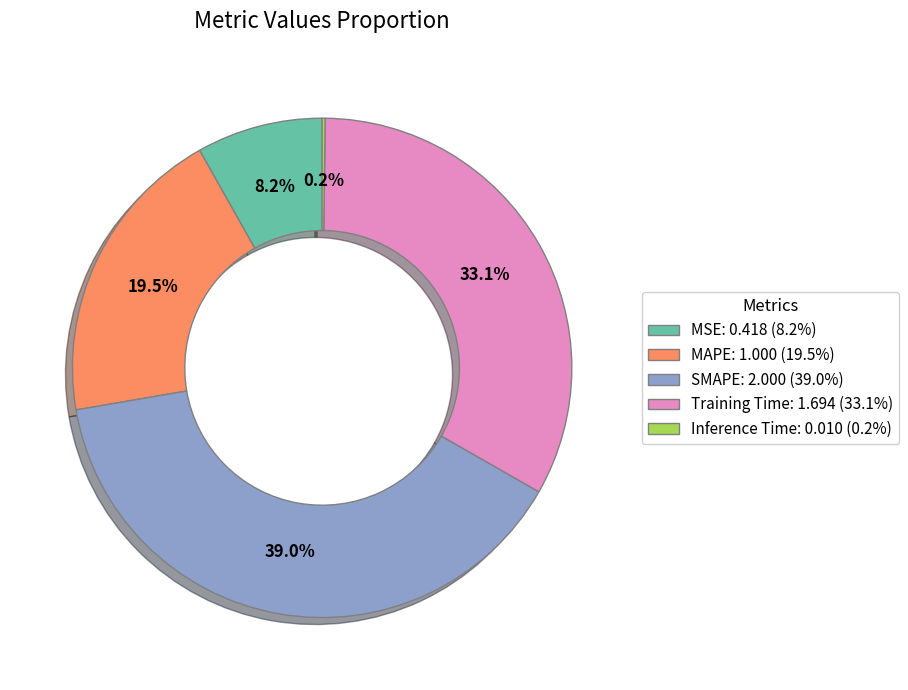

What is the ratio of the value at MAPE: 1.000 (19.5%) to the value at Training Time: 1.694 (33.1%)?

0.6